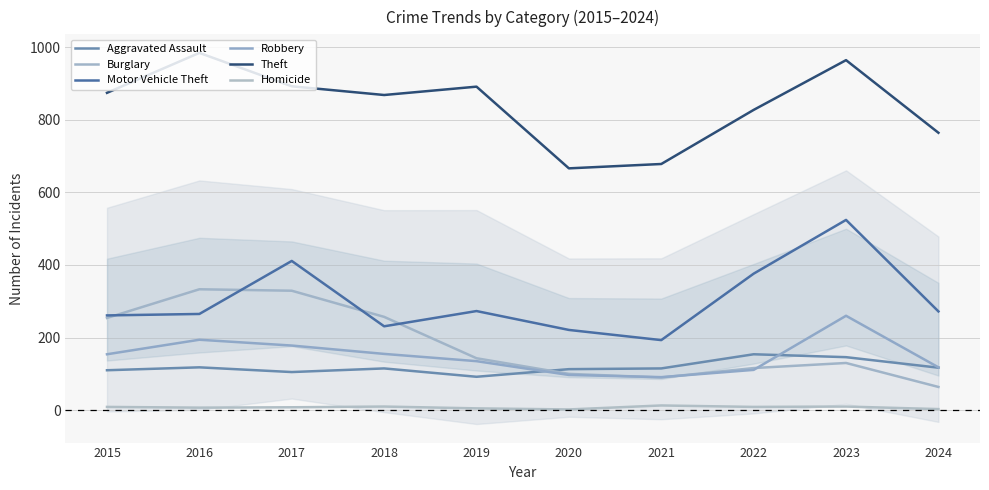

List the labels in order of Robbery value, largest first.

2023, 2016, 2017, 2018, 2015, 2019, 2024, 2022, 2020, 2021